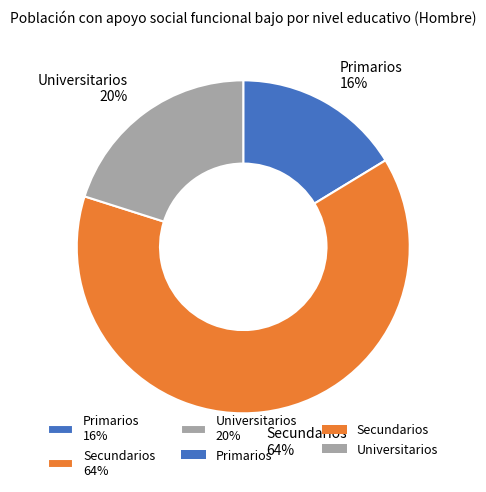

What percentage is the Secundarios slice, to the nearest percent?

64%